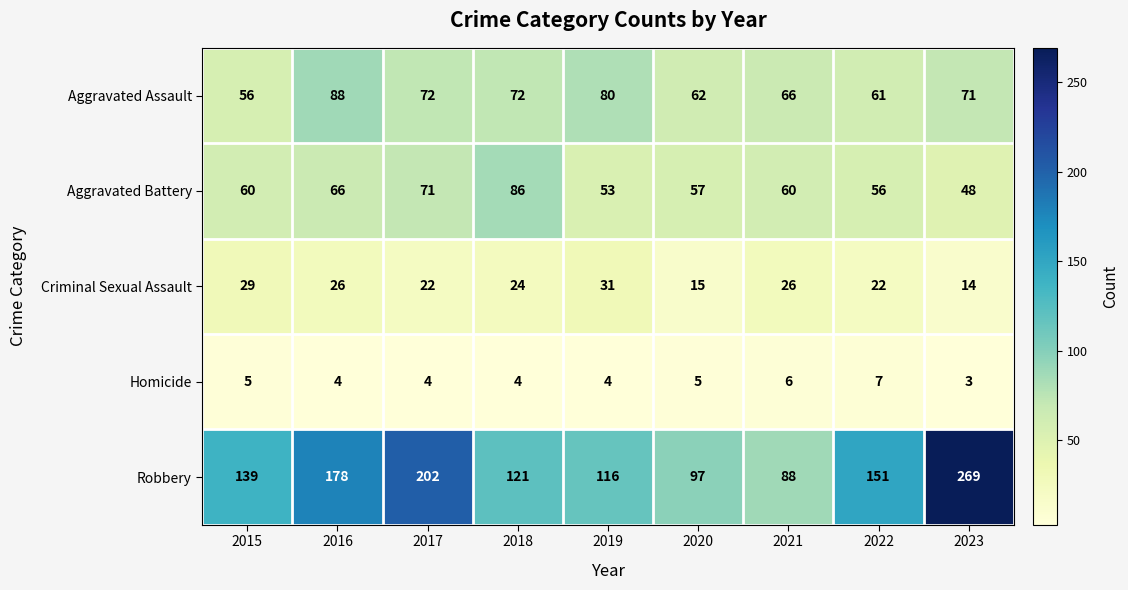

At 2022, list the series in order from largest to smallest.

Robbery, Aggravated Assault, Aggravated Battery, Criminal Sexual Assault, Homicide